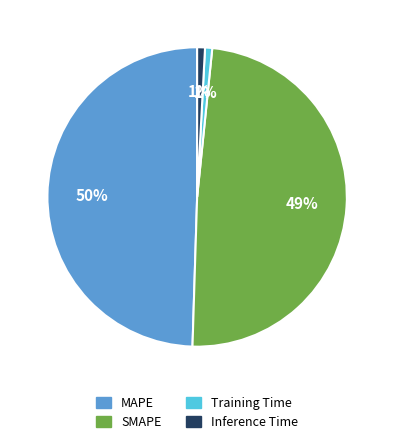

To the nearest percent, what is the combined percentage of Training Time and SMAPE?

50%